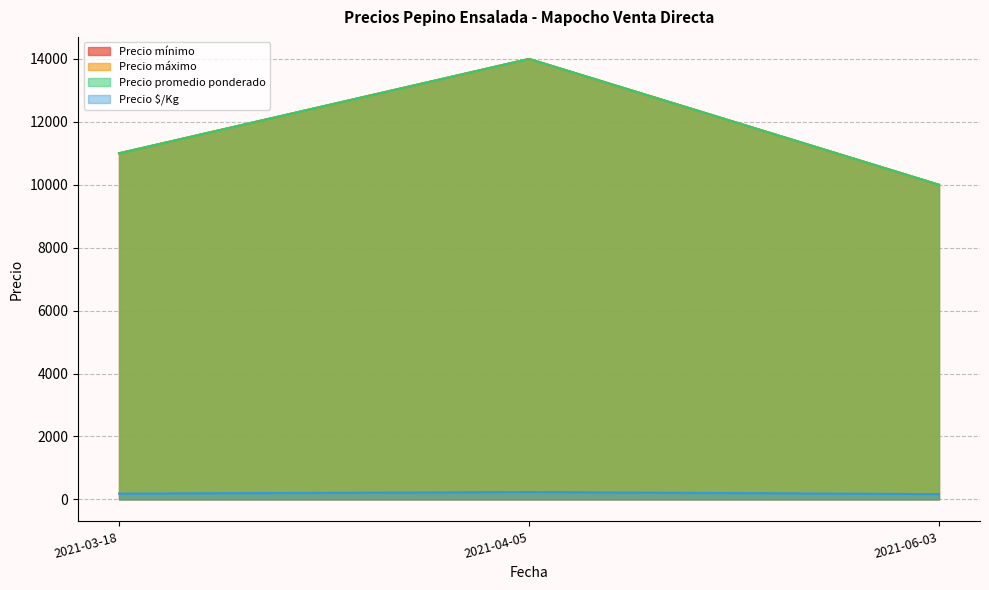

What is the smallest value displayed?

167